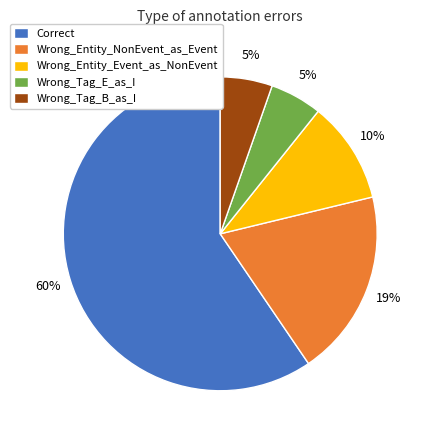

Which category has the biggest portion of the pie?

Correct